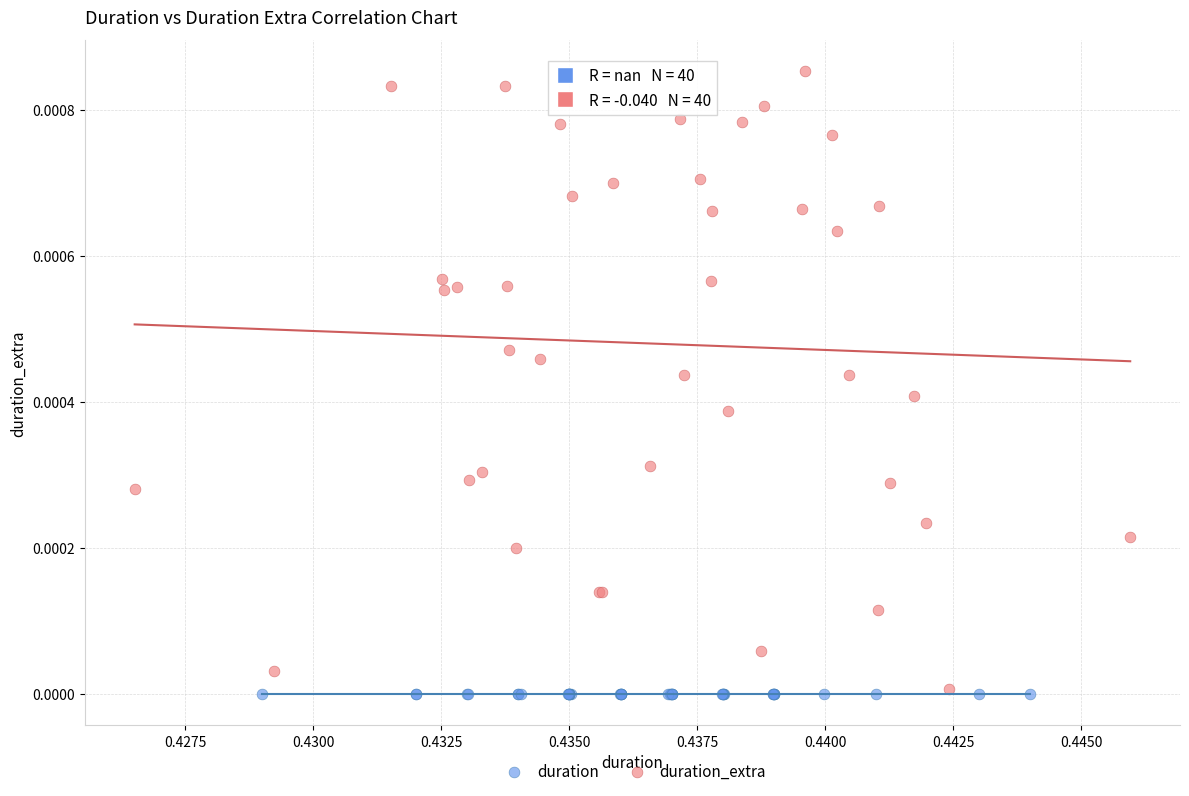

Which series contains the highest Y value?

duration_extra